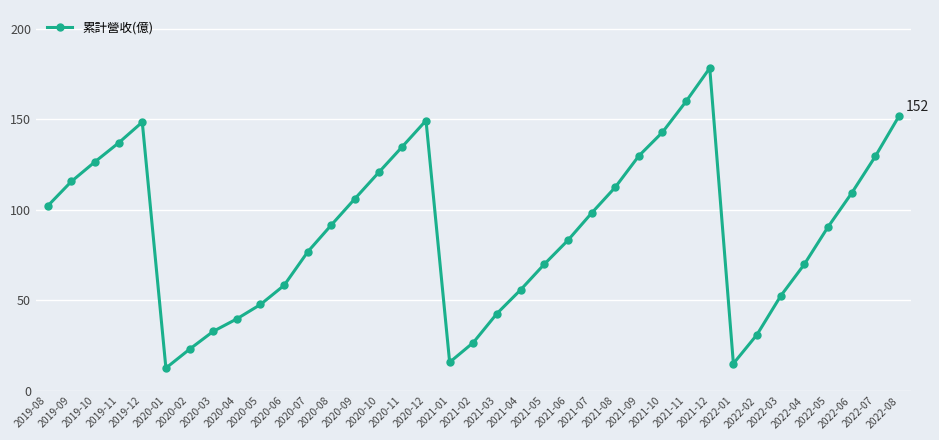

What is the minimum value shown in the chart?

12.5